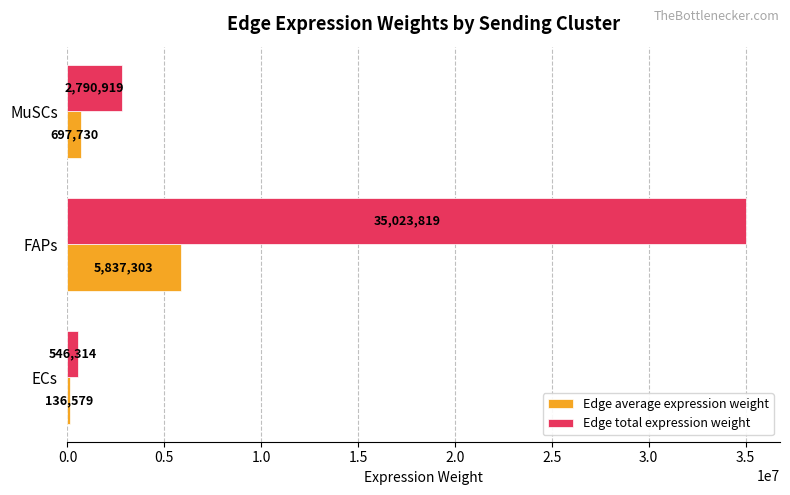

What is the greatest value displayed?

35023819.1